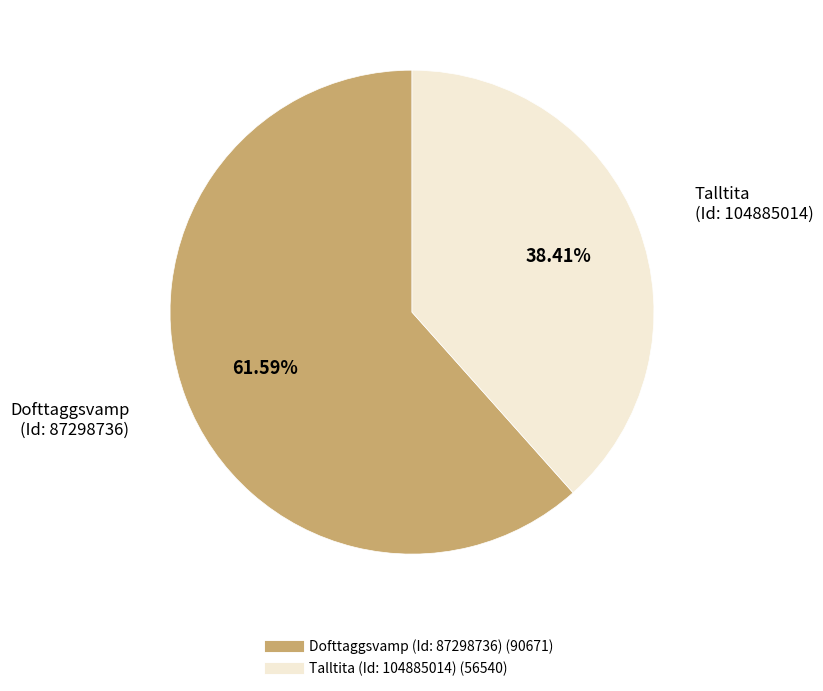

Combined, do Dofttaggsvamp (Id: 87298736) and Talltita (Id: 104885014) account for over 50%?

Yes